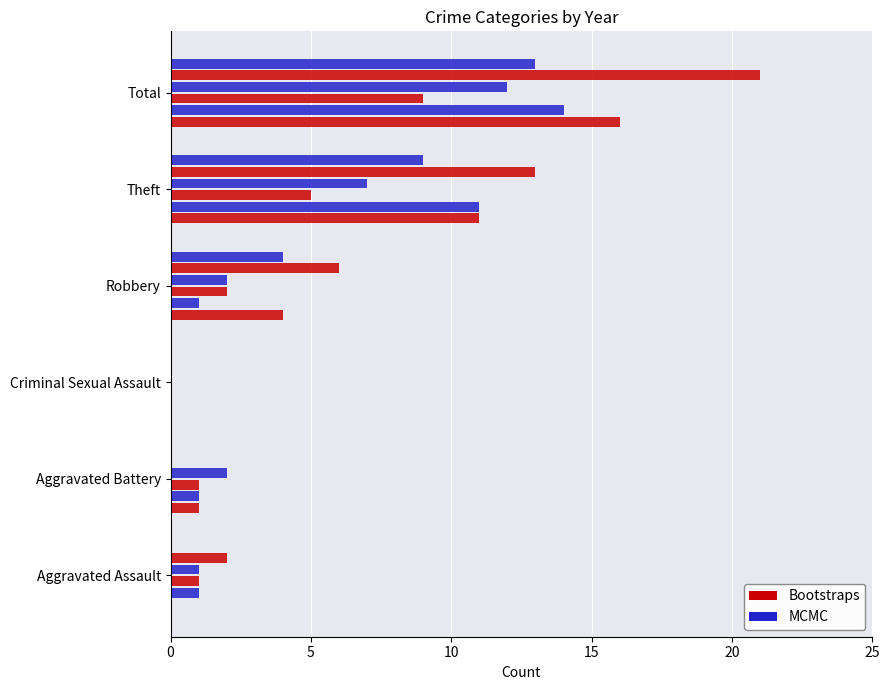

The value of MCMC at Aggravated Battery is 1. True or false?

True